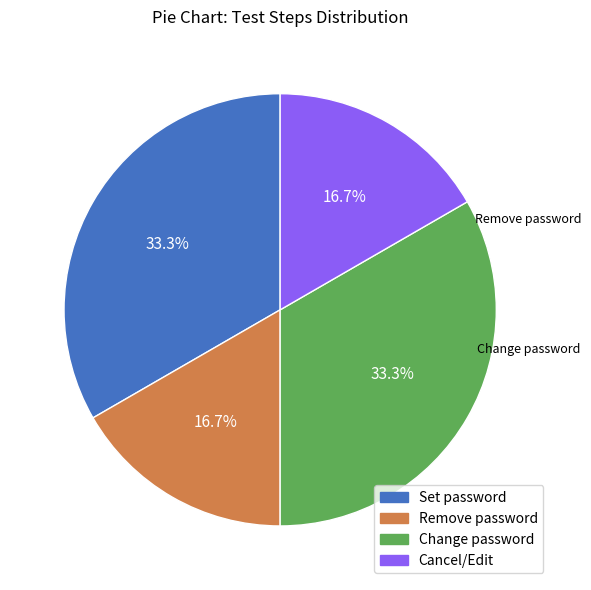

To the nearest percent, what portion does Set password represent?

33%